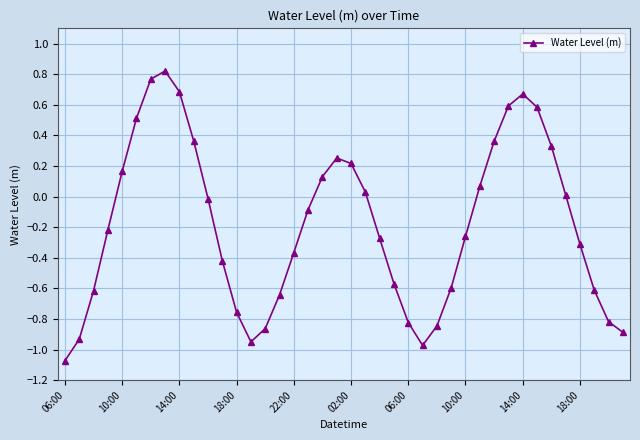

What is the value of the 18th point from the left?

-0.1